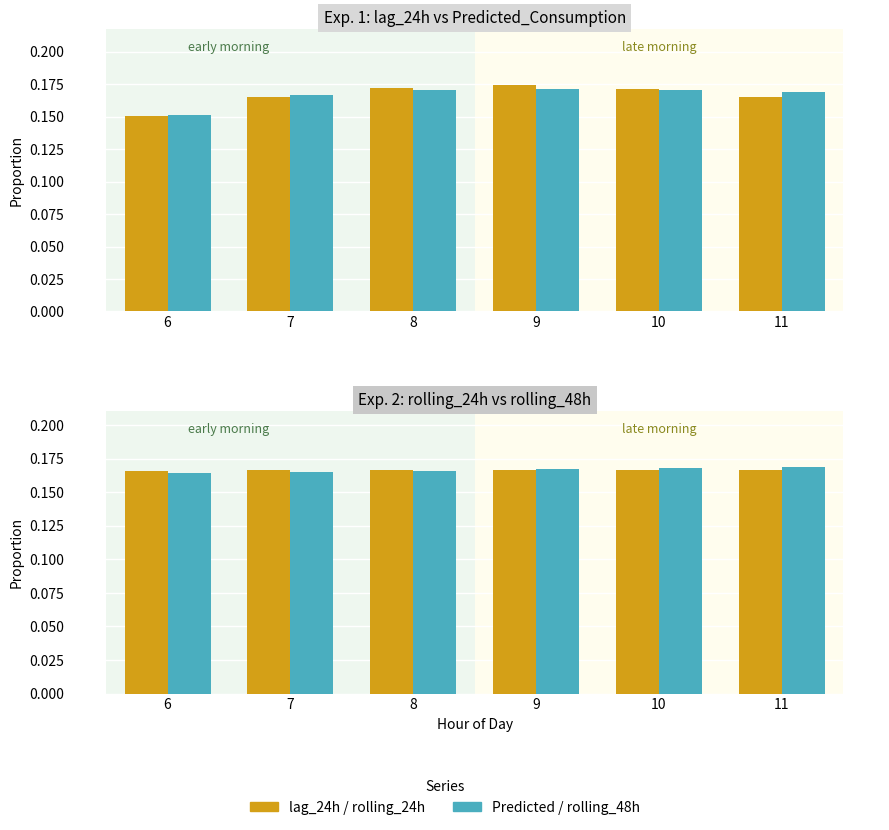

At which category is the sum across all series the highest?

9